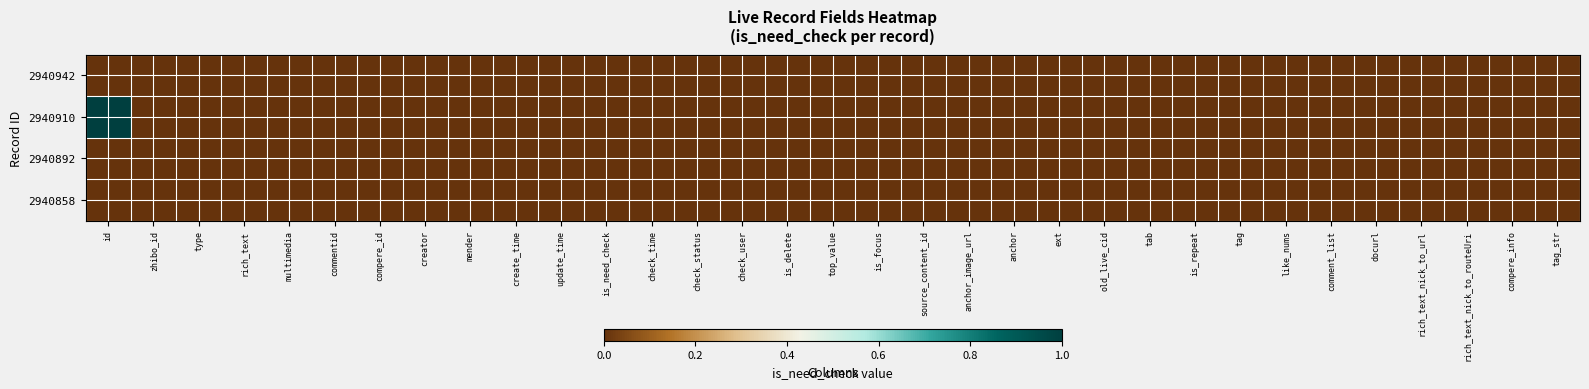

At which category is the sum across all series the highest?

id